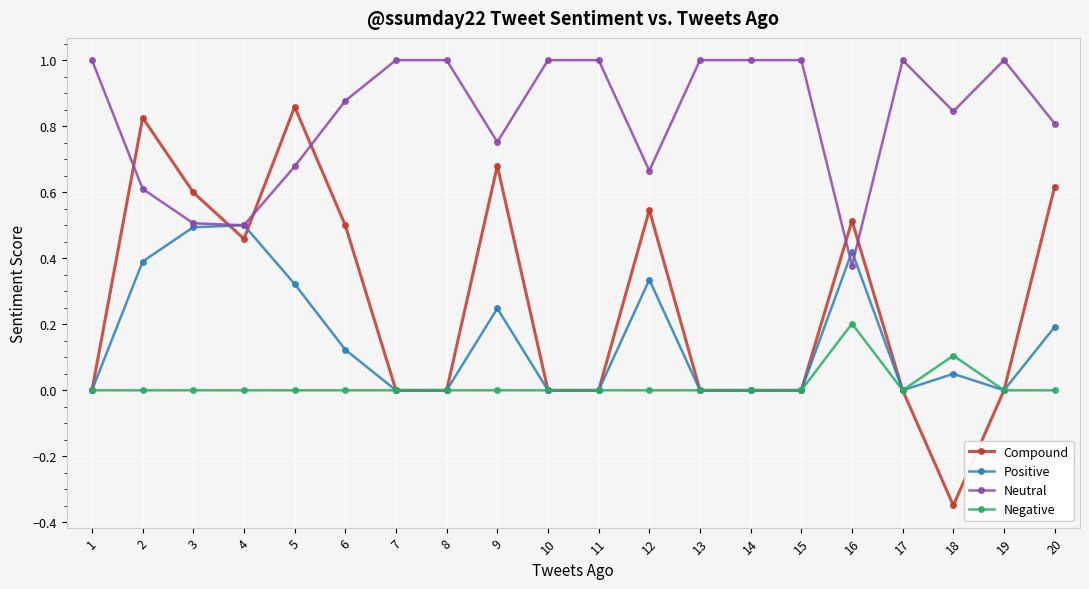

True or false: Compound has more than 2 points higher than both neighbors.

True